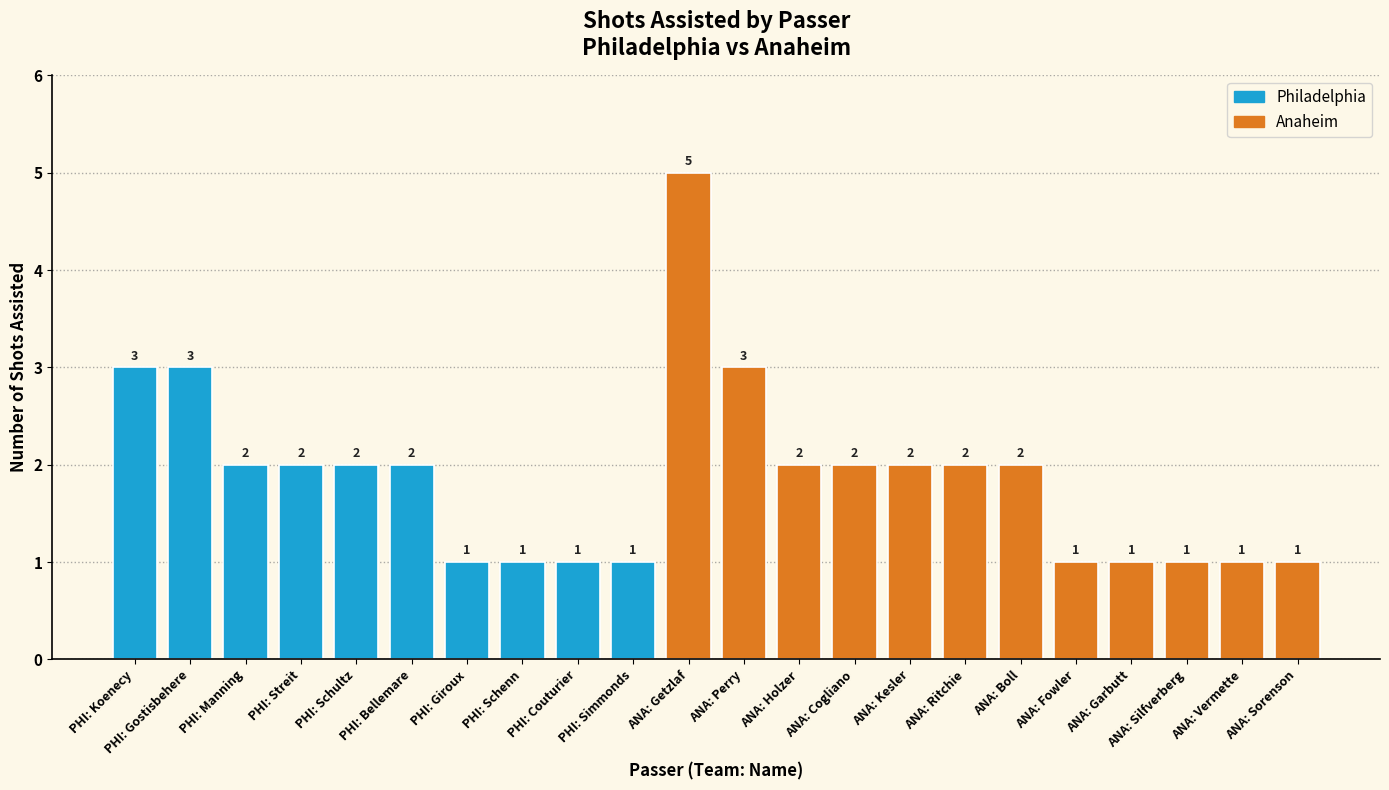

Which label corresponds to the largest value in the chart?

ANA: Getzlaf